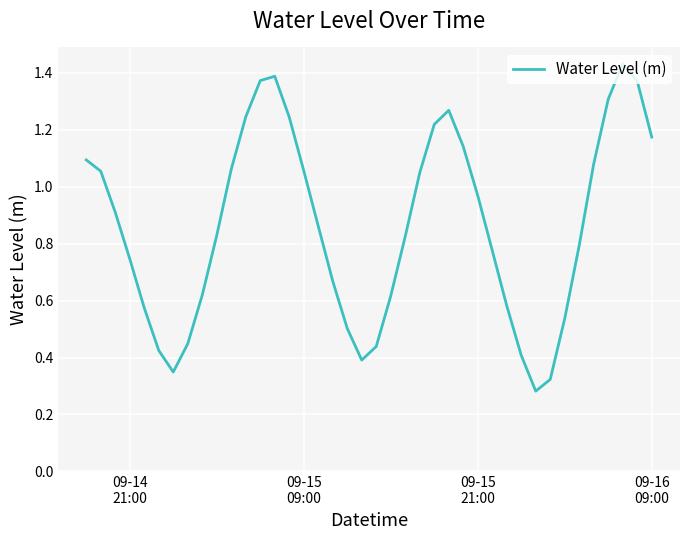

What is the average value?

0.9